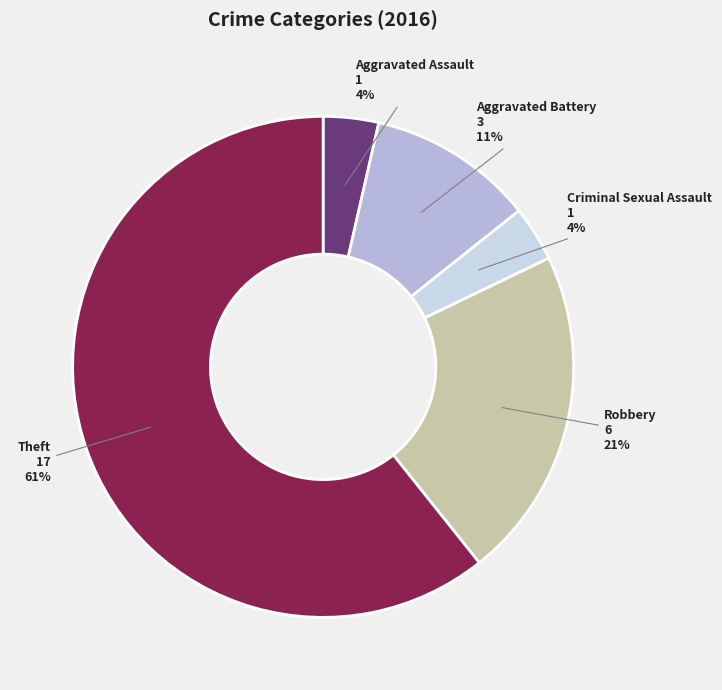

Between Aggravated Battery and Criminal Sexual Assault, which is larger?

Aggravated Battery